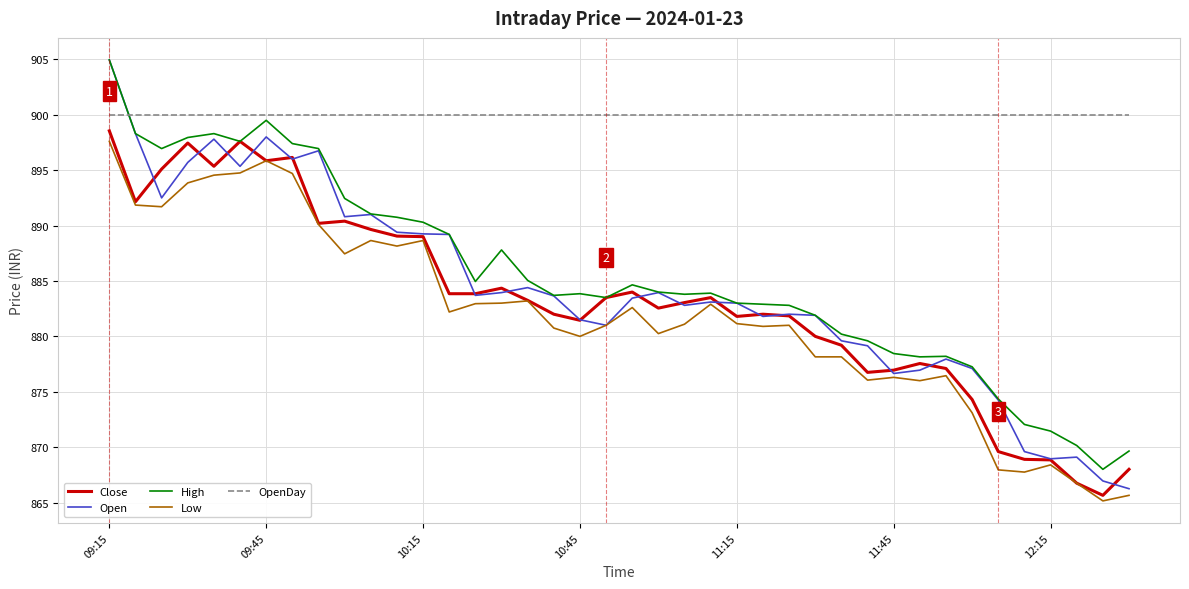

What is the minimum value for OpenDay?

900.0